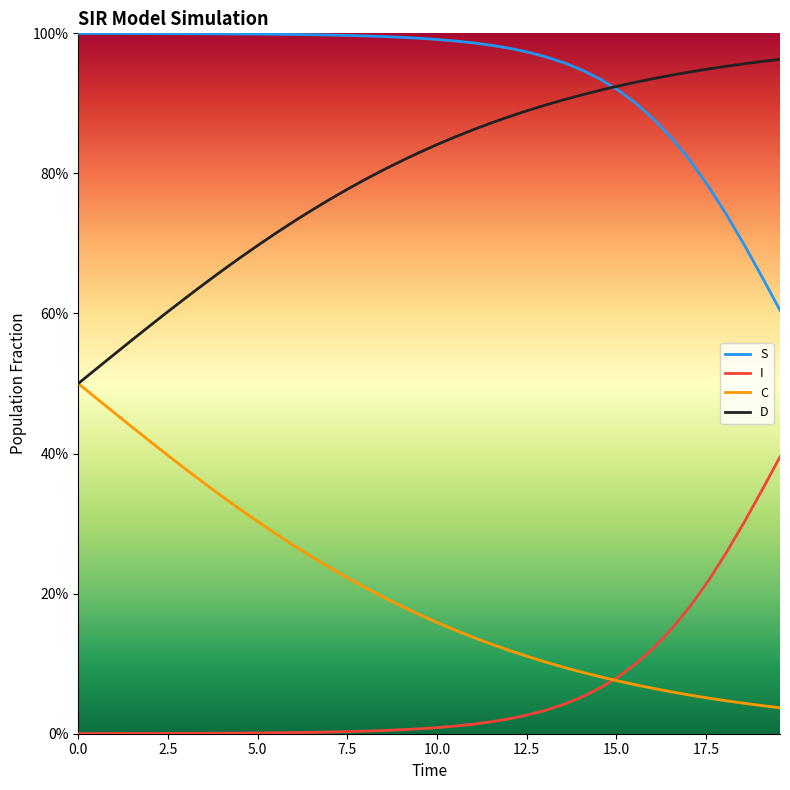

True or false: S has more than 2 points higher than both neighbors.

False